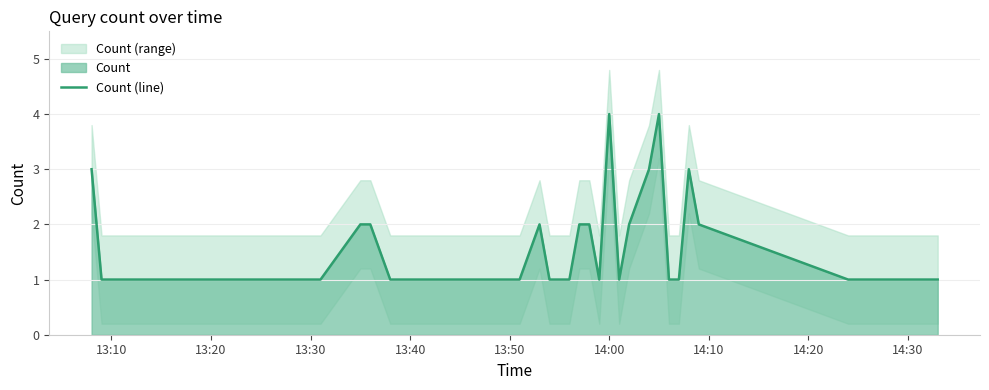

What is the maximum value for Count (line)?

4